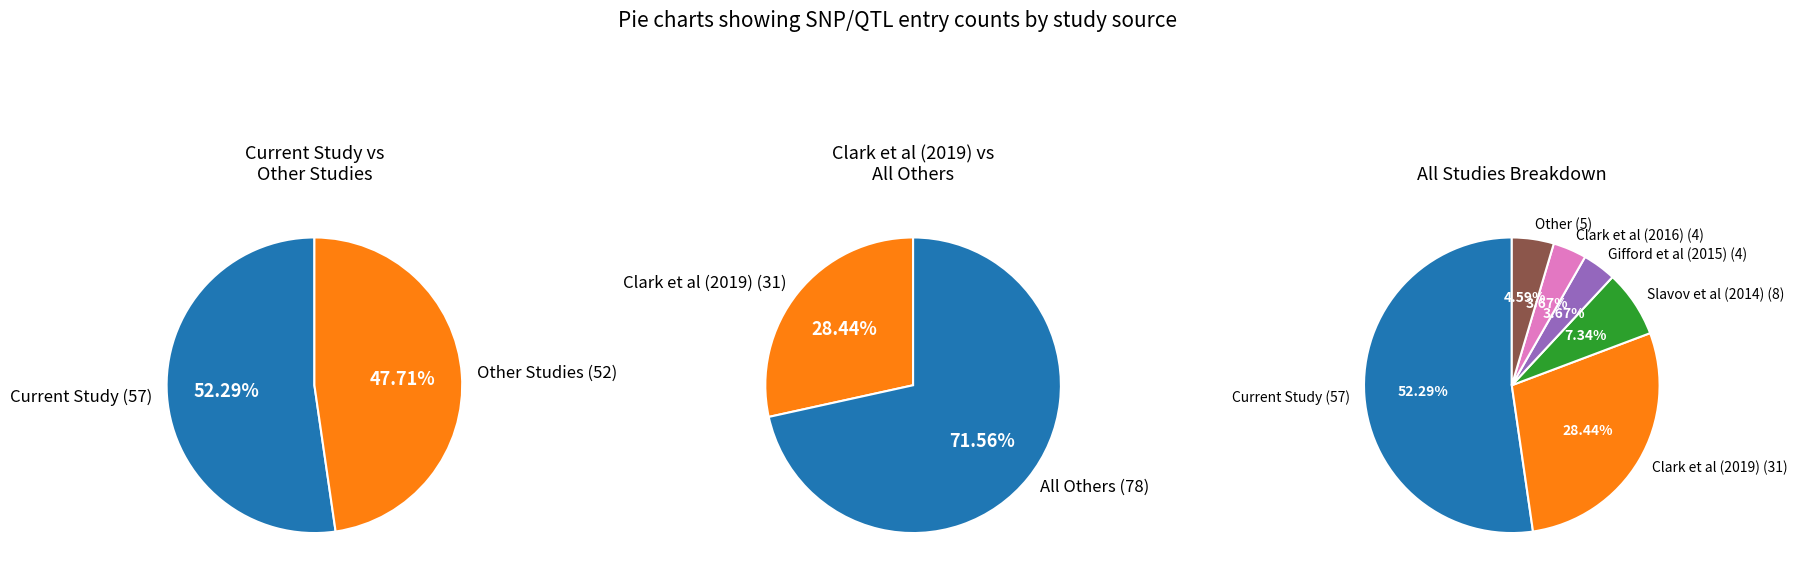

To the nearest percent, what percentage of the pie is Current Study?

52%